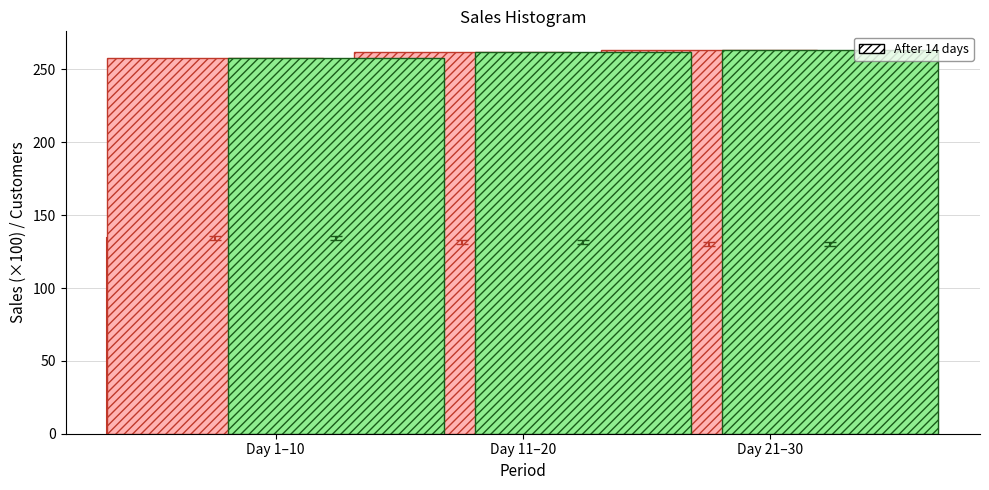

What is the smallest value displayed?

130.3